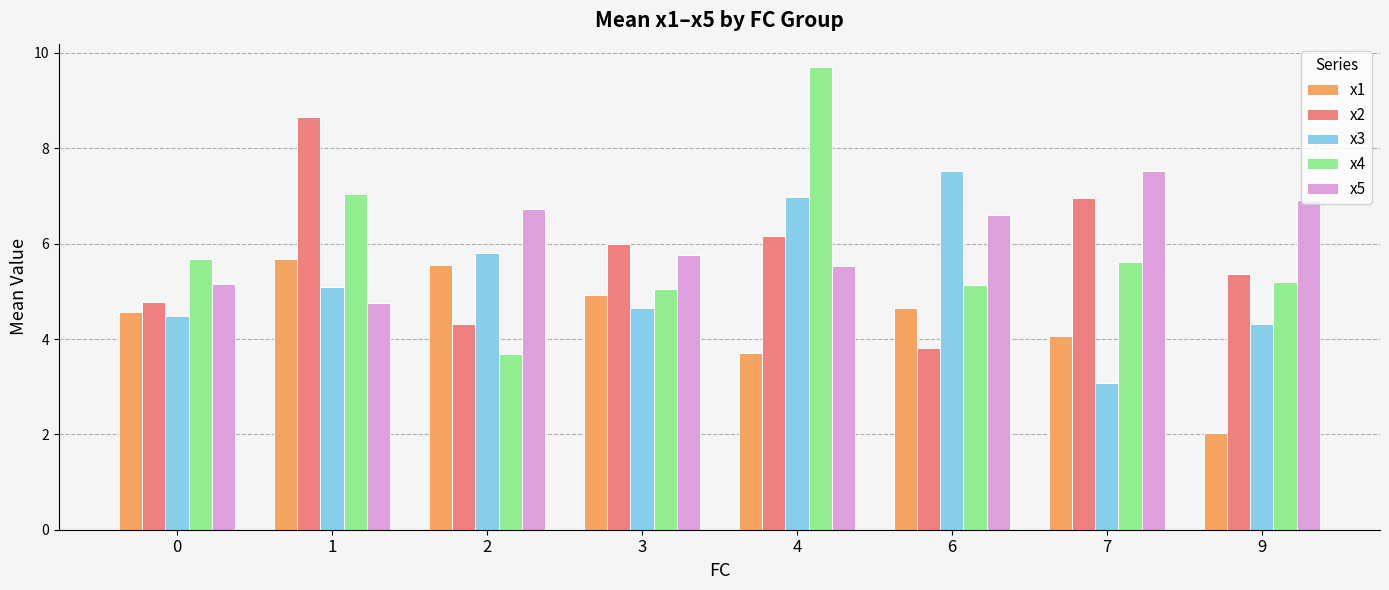

What is the sum of the x5 values at 1 and 9?

11.7